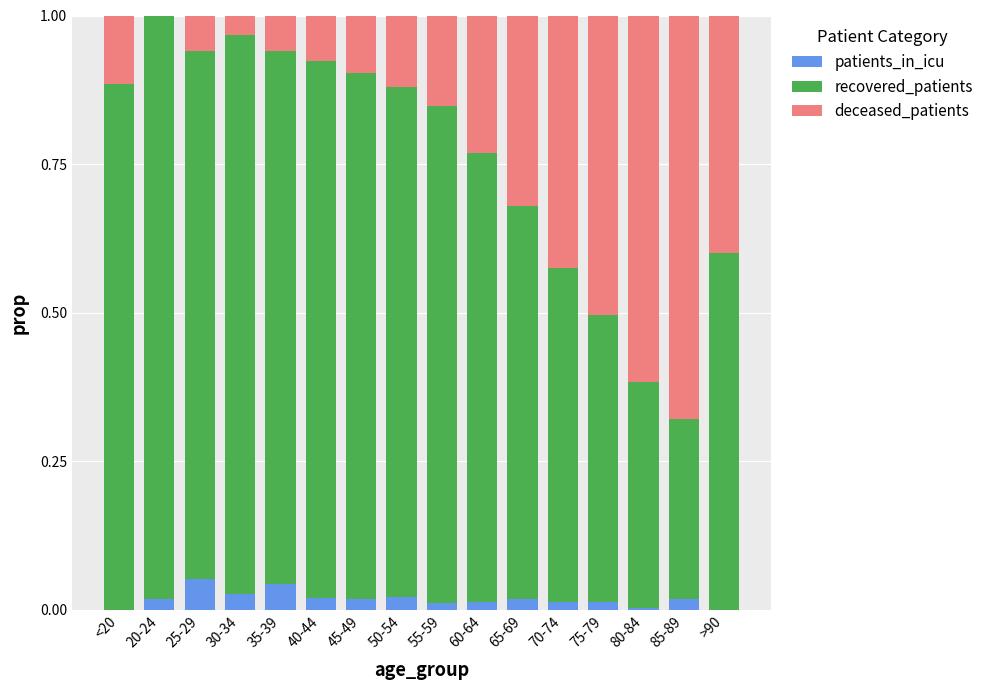

Is it true that patients_in_icu equals 0.0 at 65-69?

True